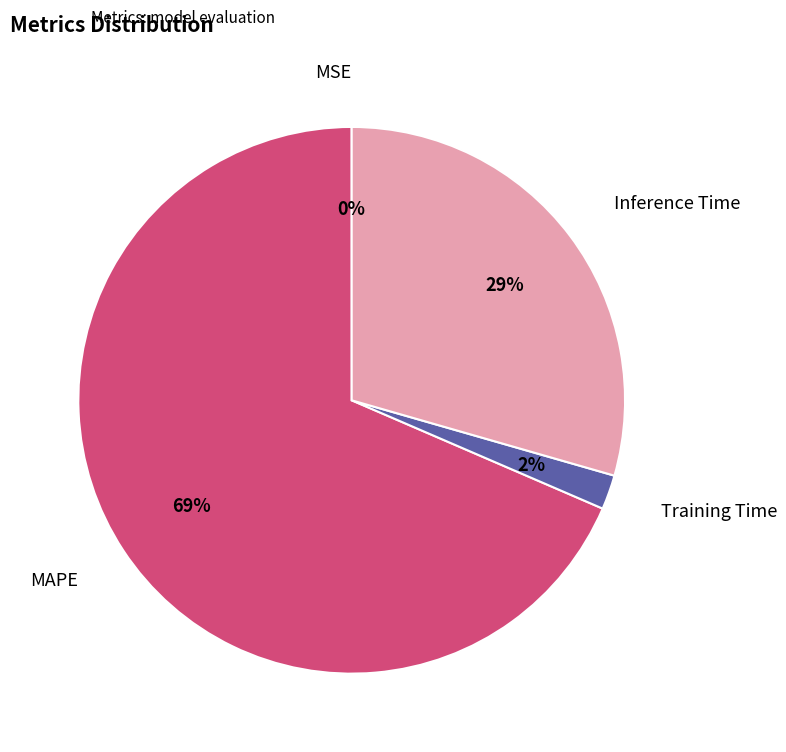

Which category has the biggest portion of the pie?

MAPE